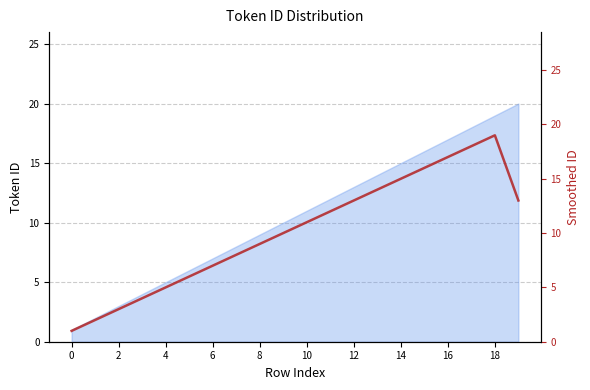

How many values are below 11?

10